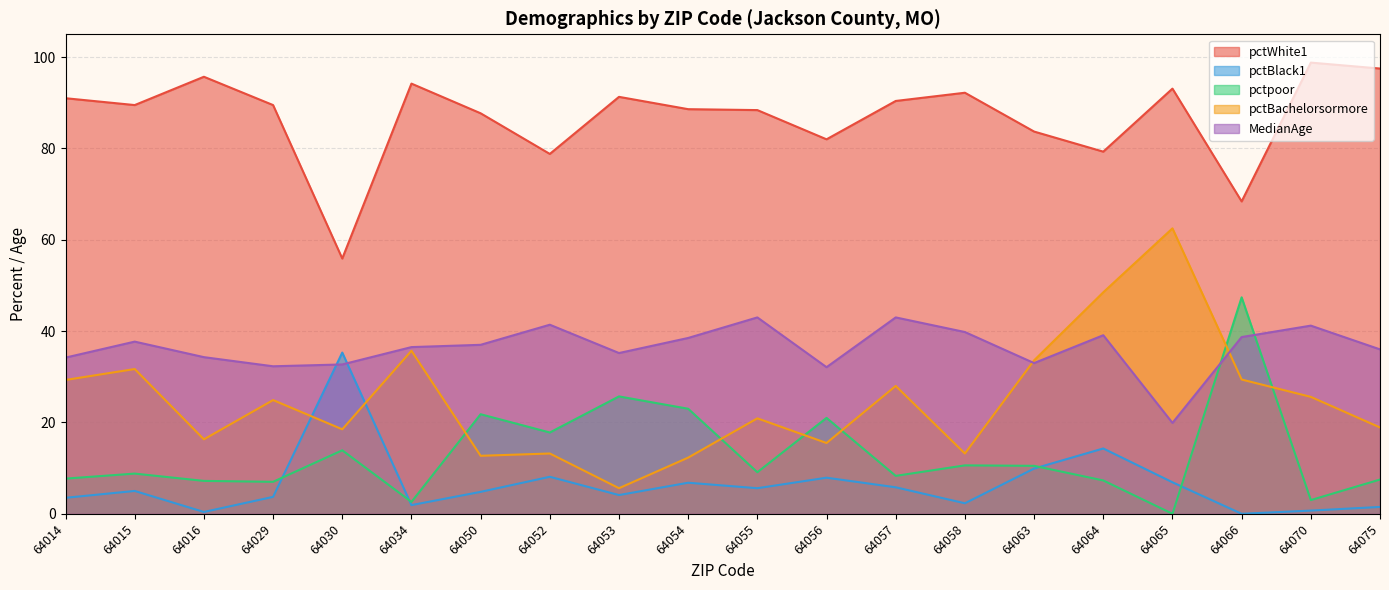

Reading left to right, list all the values displayed in this chart.

pctWhite1: 91.0	89.5	95.7	89.5	55.9	94.2	87.7	78.8	91.3	88.6	88.4	82.0	90.4	92.2	83.7	79.3	93.1	68.4	98.8	97.5
pctBlack1: 3.5	5.0	0.4	3.7	35.3	1.9	4.8	8.1	4.1	6.8	5.6	7.9	5.8	2.3	9.9	14.3	6.9	0.0	0.7	1.5
pctpoor: 7.7	8.8	7.2	7.0	13.9	2.6	21.8	17.8	25.7	23.0	9.1	21.0	8.3	10.6	10.5	7.3	0.0	47.4	3.0	7.5
pctBachelorsormore: 29.3	31.7	16.3	24.9	18.5	35.7	12.7	13.2	5.6	12.3	20.9	15.5	28.0	13.2	33.6	48.5	62.5	29.4	25.6	18.9
MedianAge: 34.2	37.7	34.3	32.3	32.7	36.5	37.0	41.4	35.2	38.5	43.0	32.1	43.0	39.8	33.0	39.1	19.9	38.7	41.2	36.0